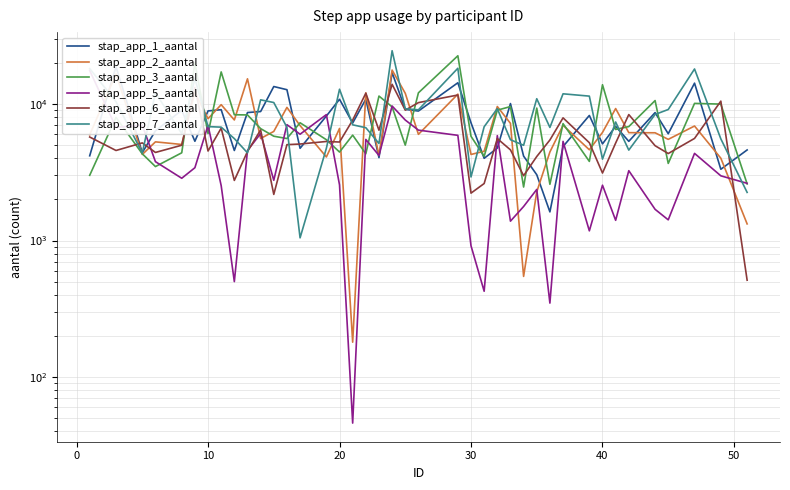

How many values in the stap_app_2_aantal series exceed 6187?

19